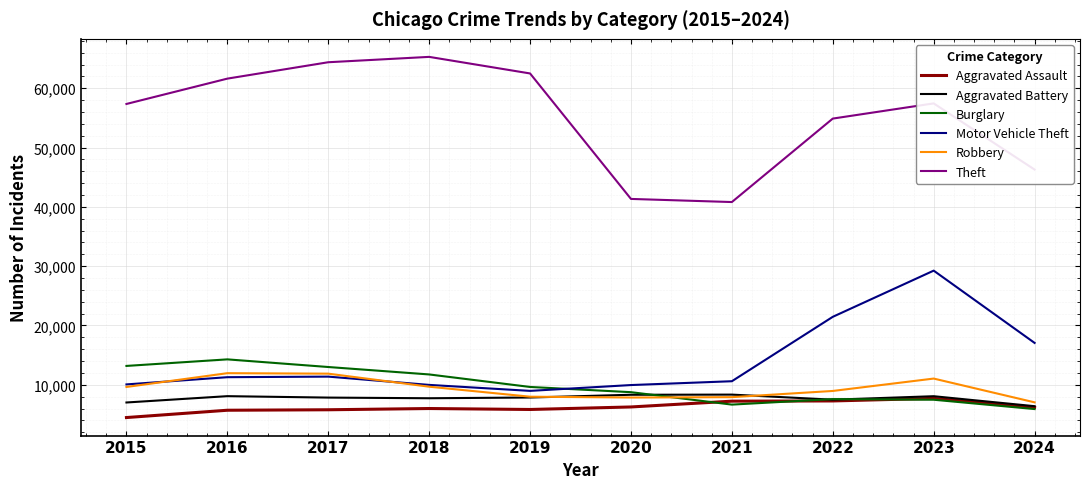

What is the sum of the Theft values at 2015 and 2016?

118974